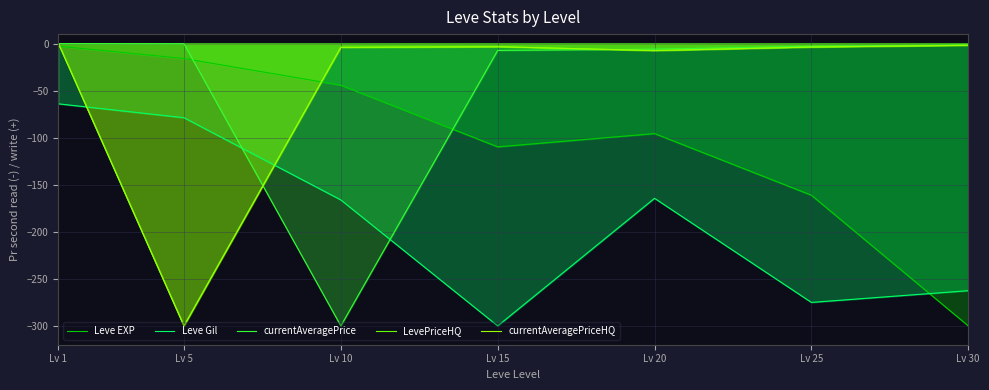

At which label does currentAveragePrice reach its peak?

Lv 1